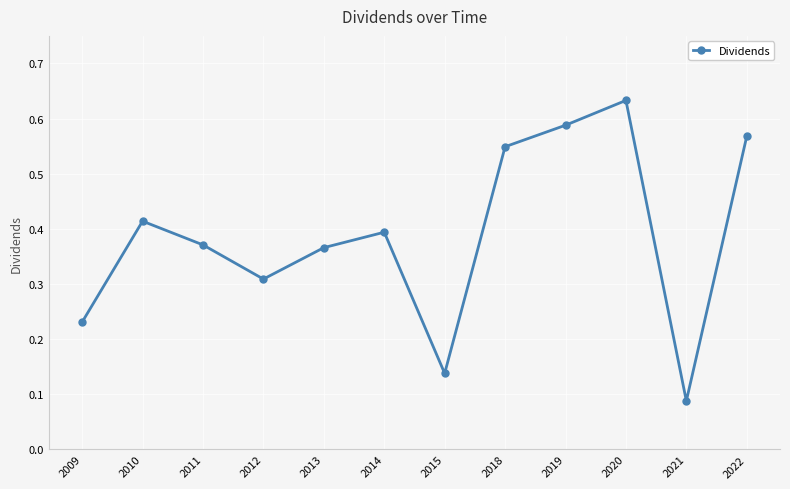

At which label is the value closest to 0?

2021